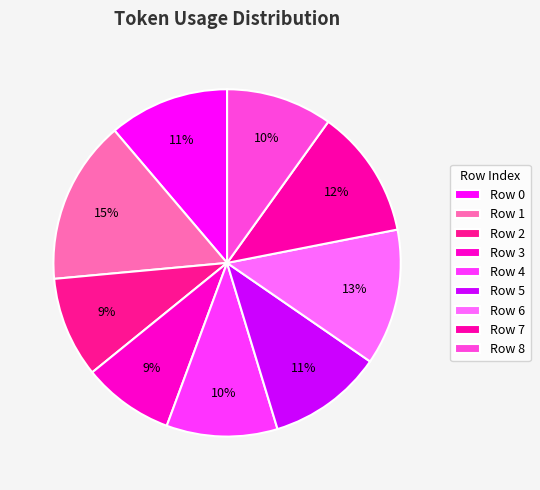

How many slices are in this pie chart?

9